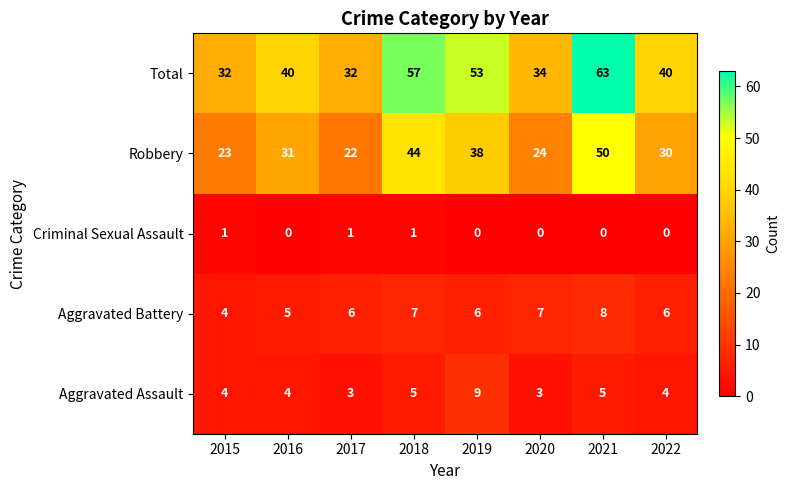

Count the Aggravated Battery values in the range 6 to 7.

5